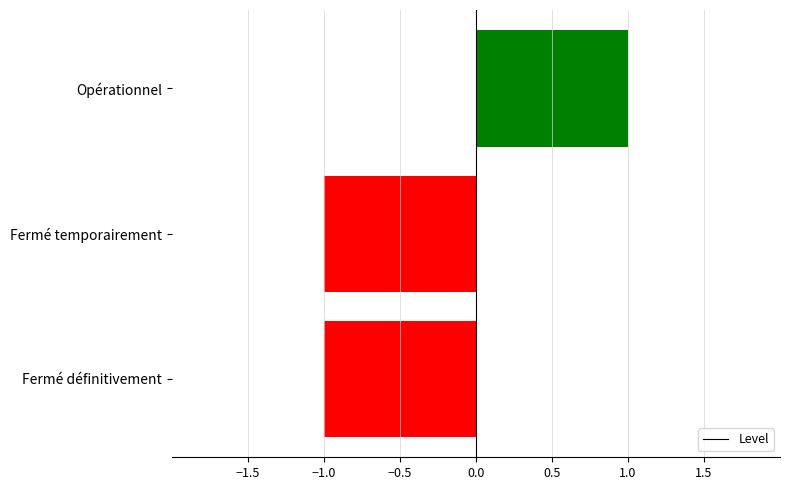

How many values are below zero?

2